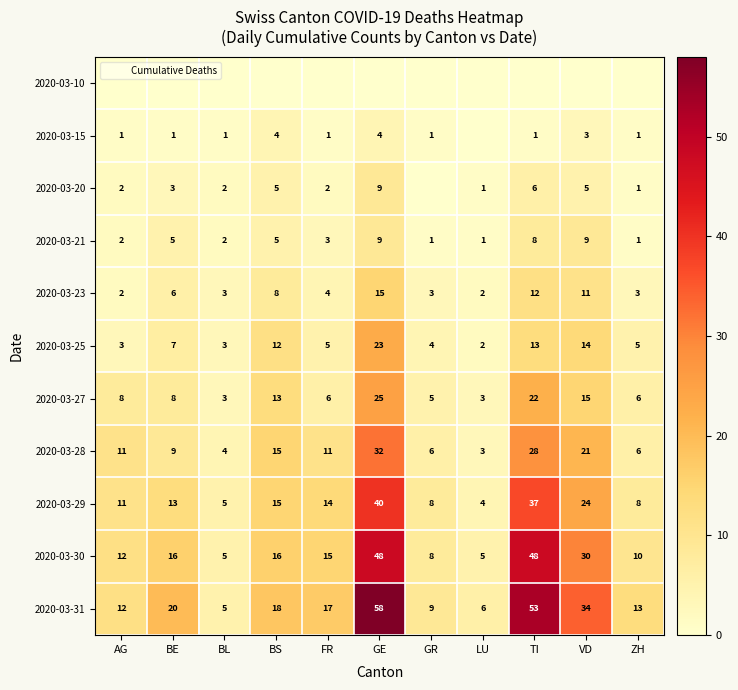

At which category is the sum across all series the highest?

GE